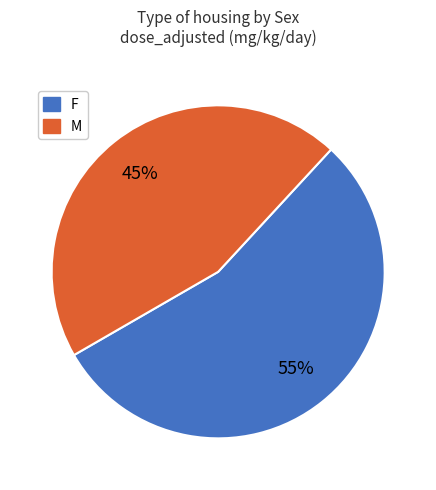

To the nearest percent, what is the difference between the largest and smallest slice percentages?

10%